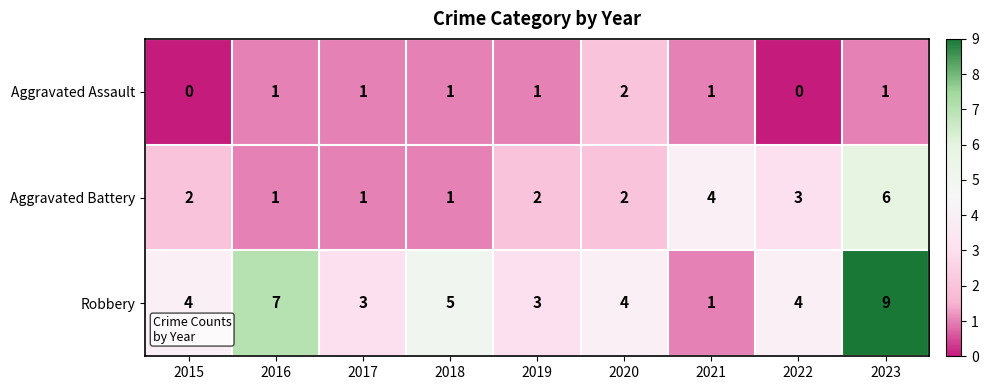

At how many categories does at least one series exceed 8?

1